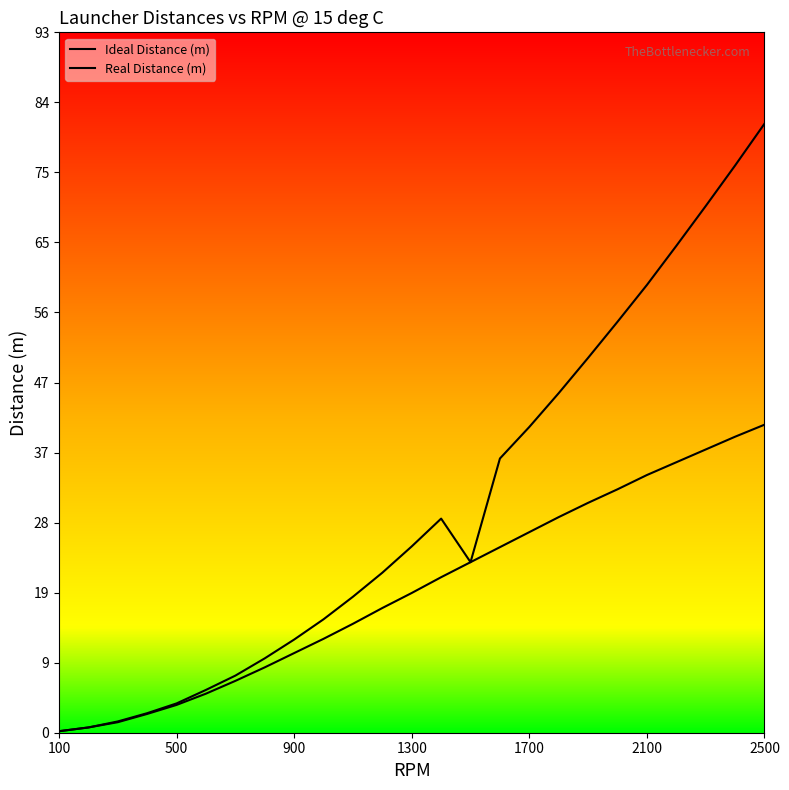

Reading left to right, extract all data points from this chart.

Ideal Distance (m): 0.2	0.7	1.5	2.6	3.9	5.7	7.6	9.9	12.4	15.1	18.1	21.3	24.8	28.5	22.7	36.5	40.7	45.2	49.9	54.7	59.6	64.8	70.1	75.5	81.1
Real Distance (m): 0.2	0.7	1.4	2.5	3.7	5.2	6.9	8.7	10.6	12.5	14.5	16.6	18.6	20.7	22.7	24.7	26.7	28.7	30.6	32.4	34.3	36.0	37.7	39.4	41.0